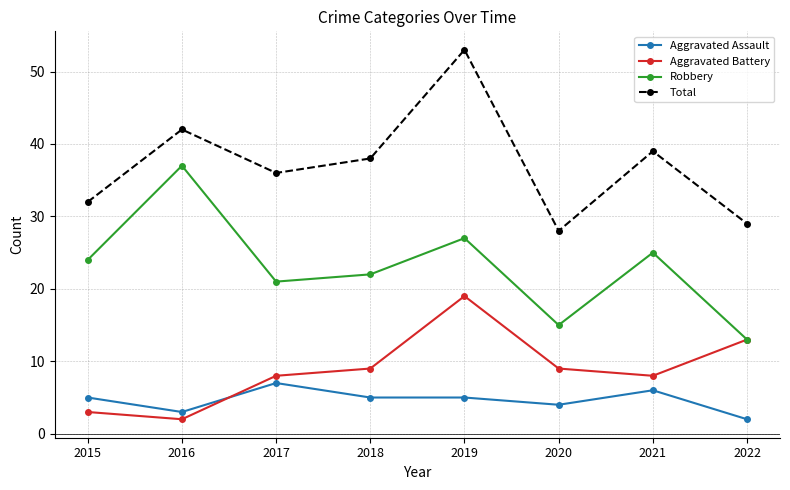

The value of Aggravated Battery at 2016 is 2. True or false?

True